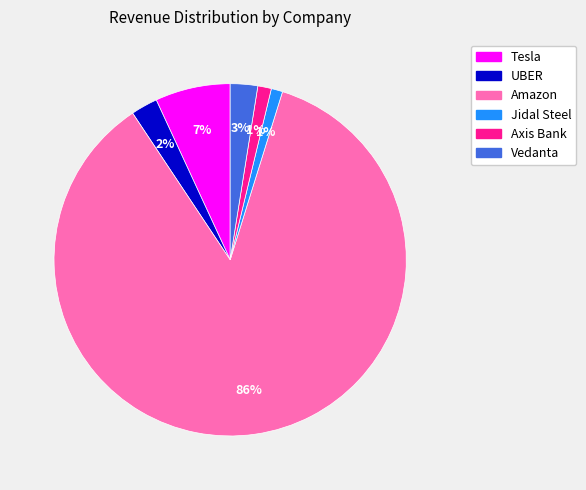

What percentage is the Vedanta slice, to the nearest percent?

3%